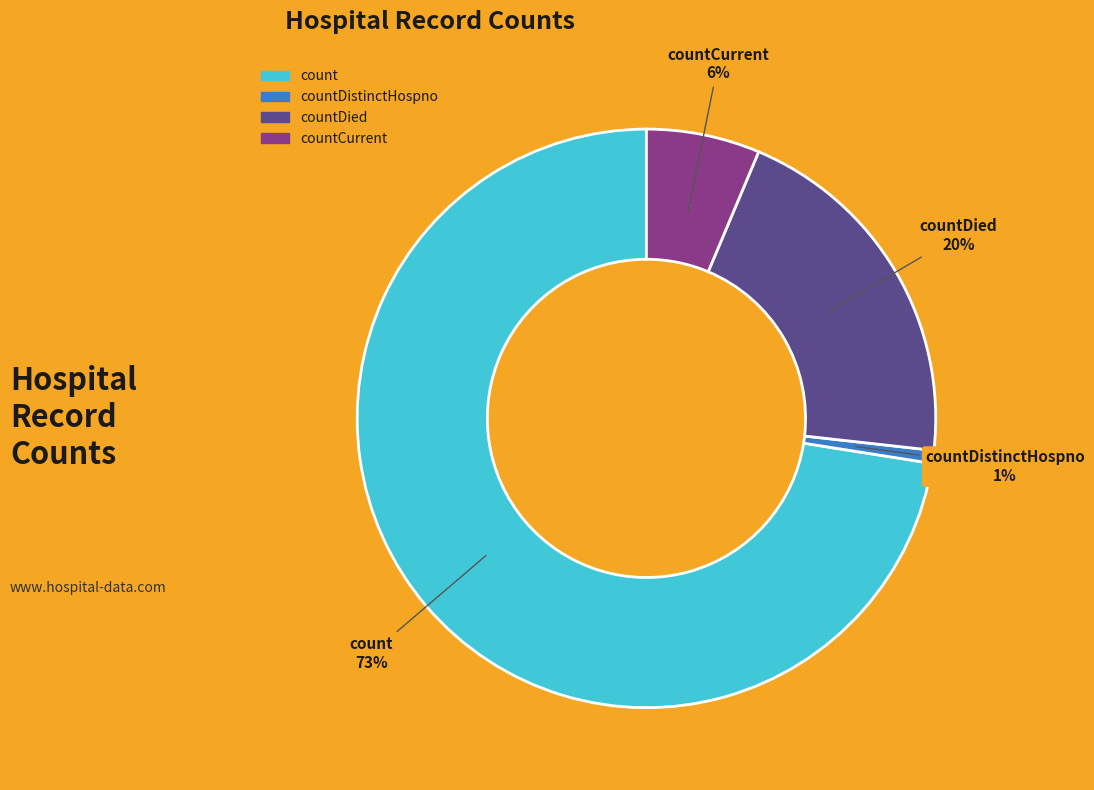

Is there any slice that represents more than half of the pie?

Yes